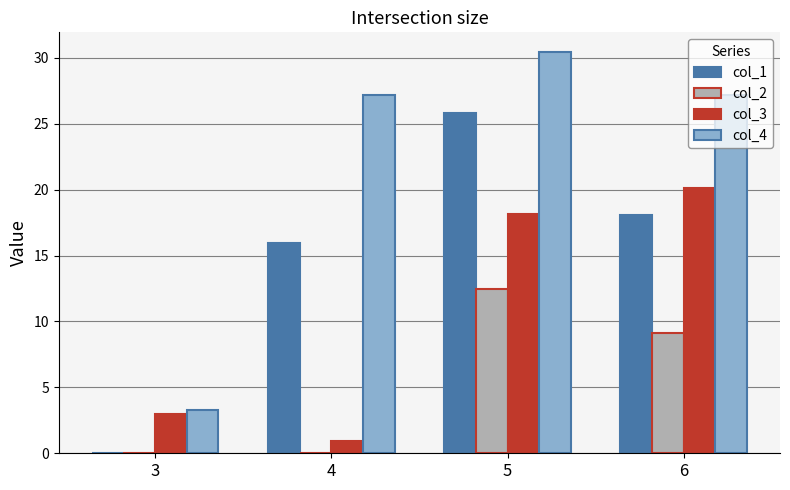

Is it true that col_4 equals 3.2 at 3?

True